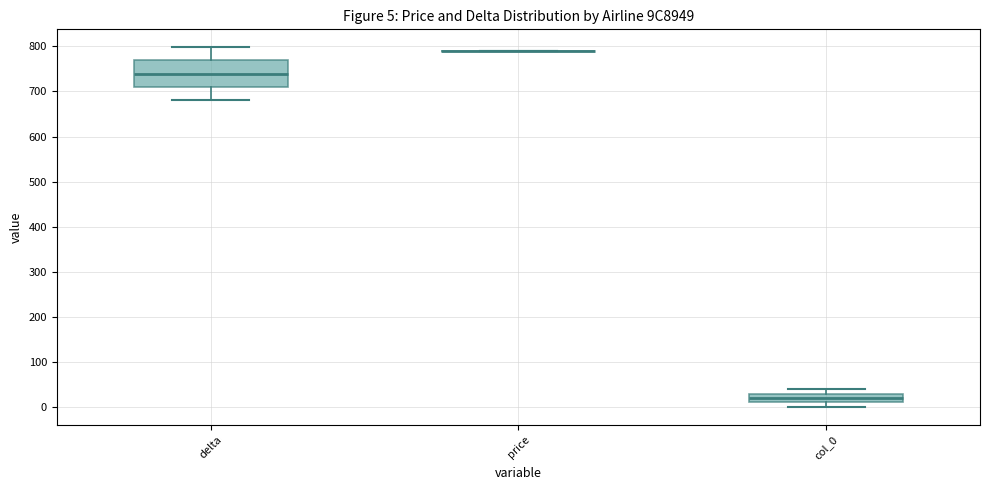

Which box is the tallest, from its lower edge to its upper edge?

delta